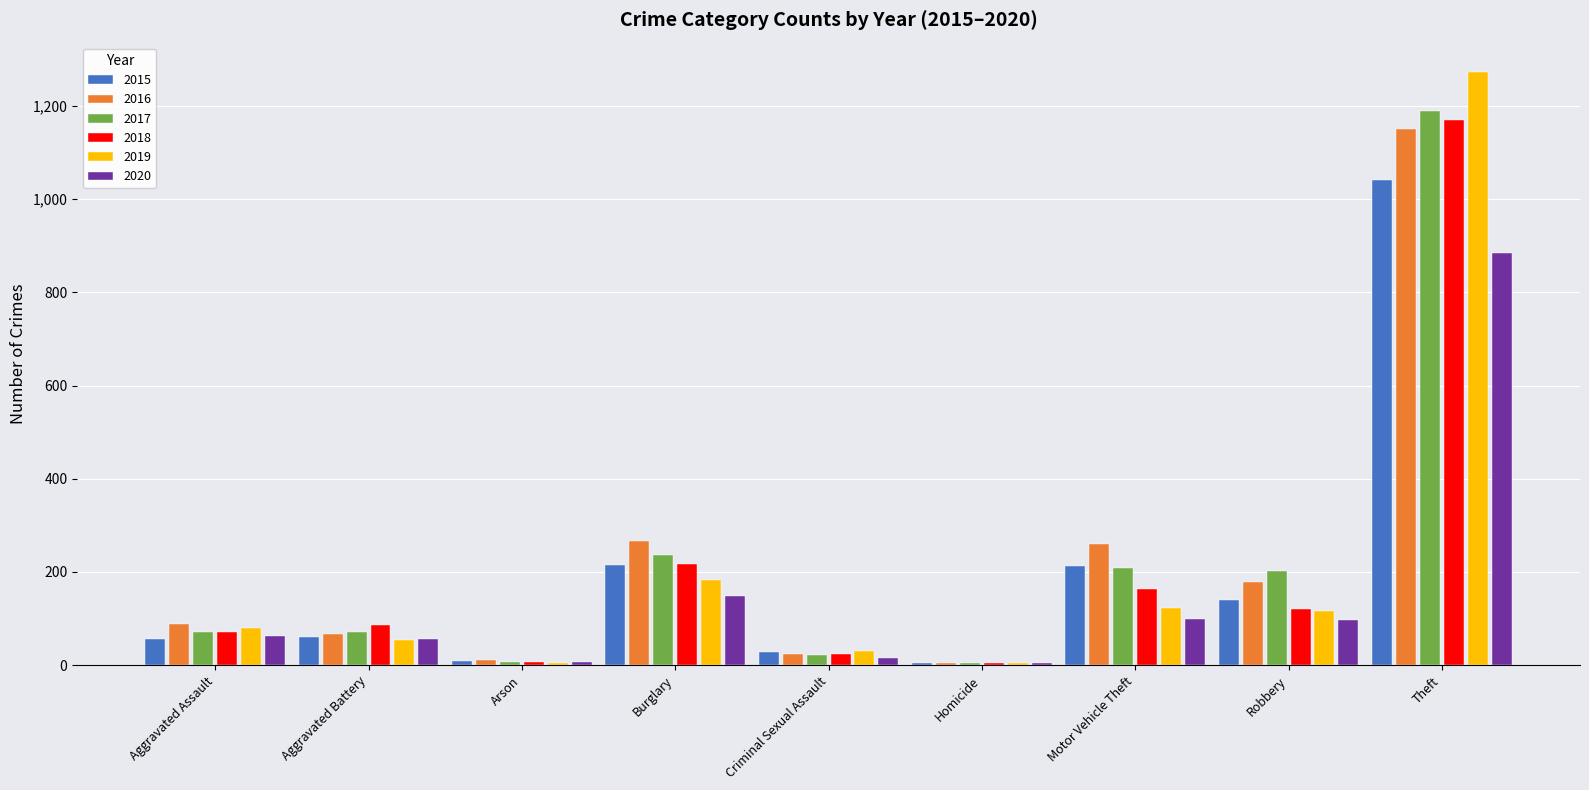

Are the bars horizontal?

No